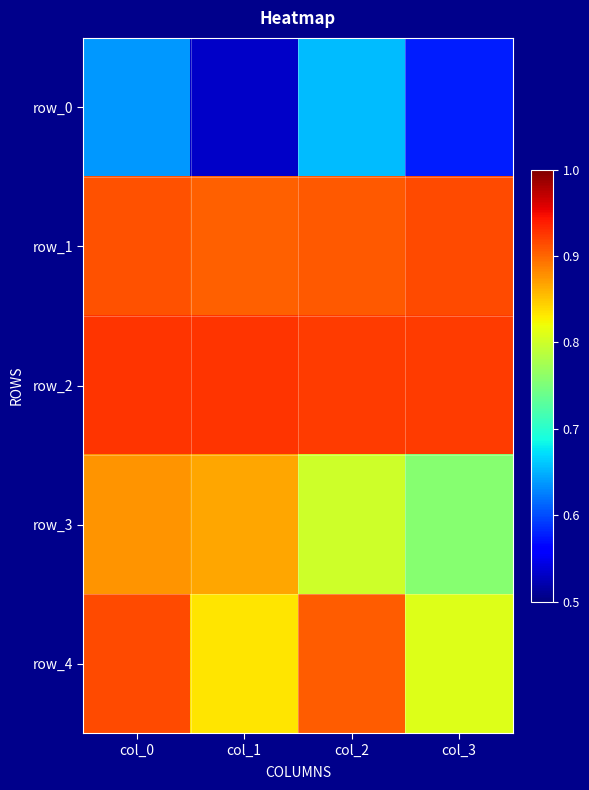

The value of row_2 at col_3 is 1.3. True or false?

False